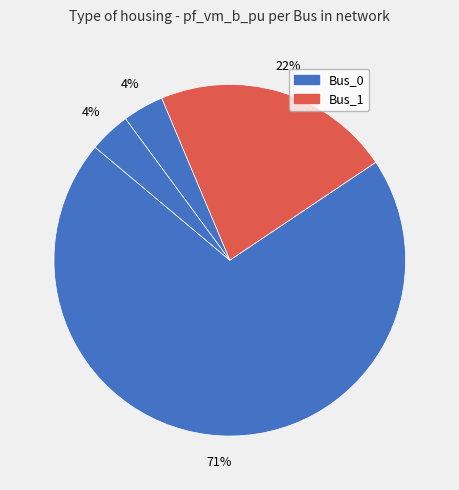

How many slices are in this pie chart?

4